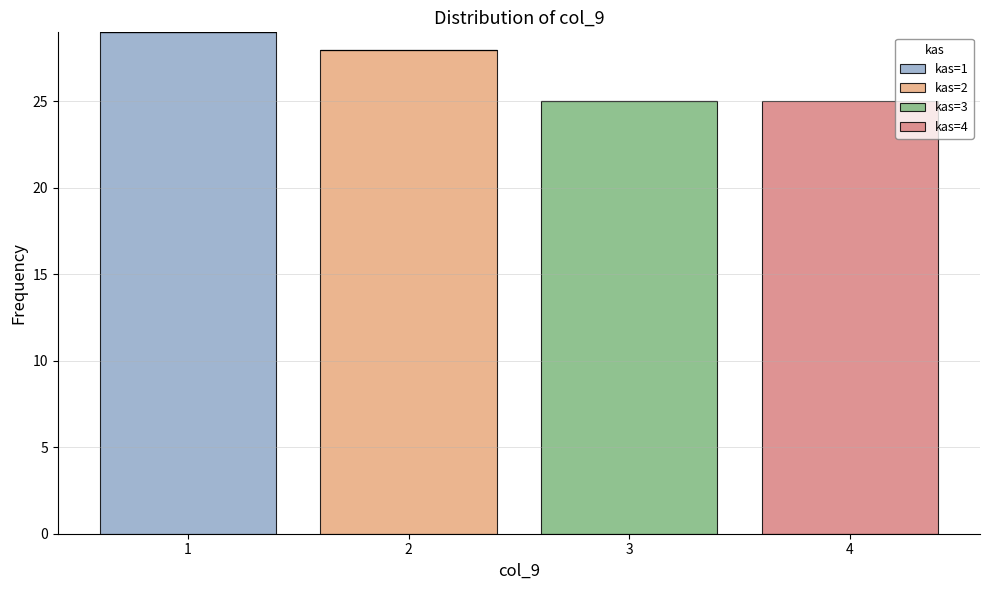

Reading left to right, transcribe the values for kas=1.

1=29	2=0	3=0	4=0